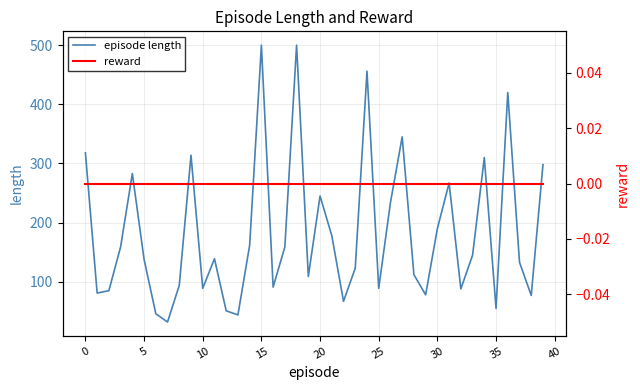

What are all the series names shown in the legend?

episode length, reward